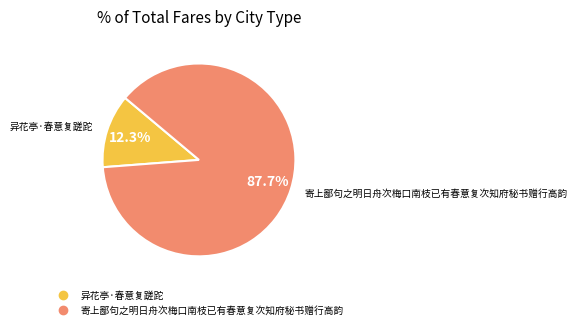

To the nearest percent, what is the difference between the largest and smallest slice percentages?

75%